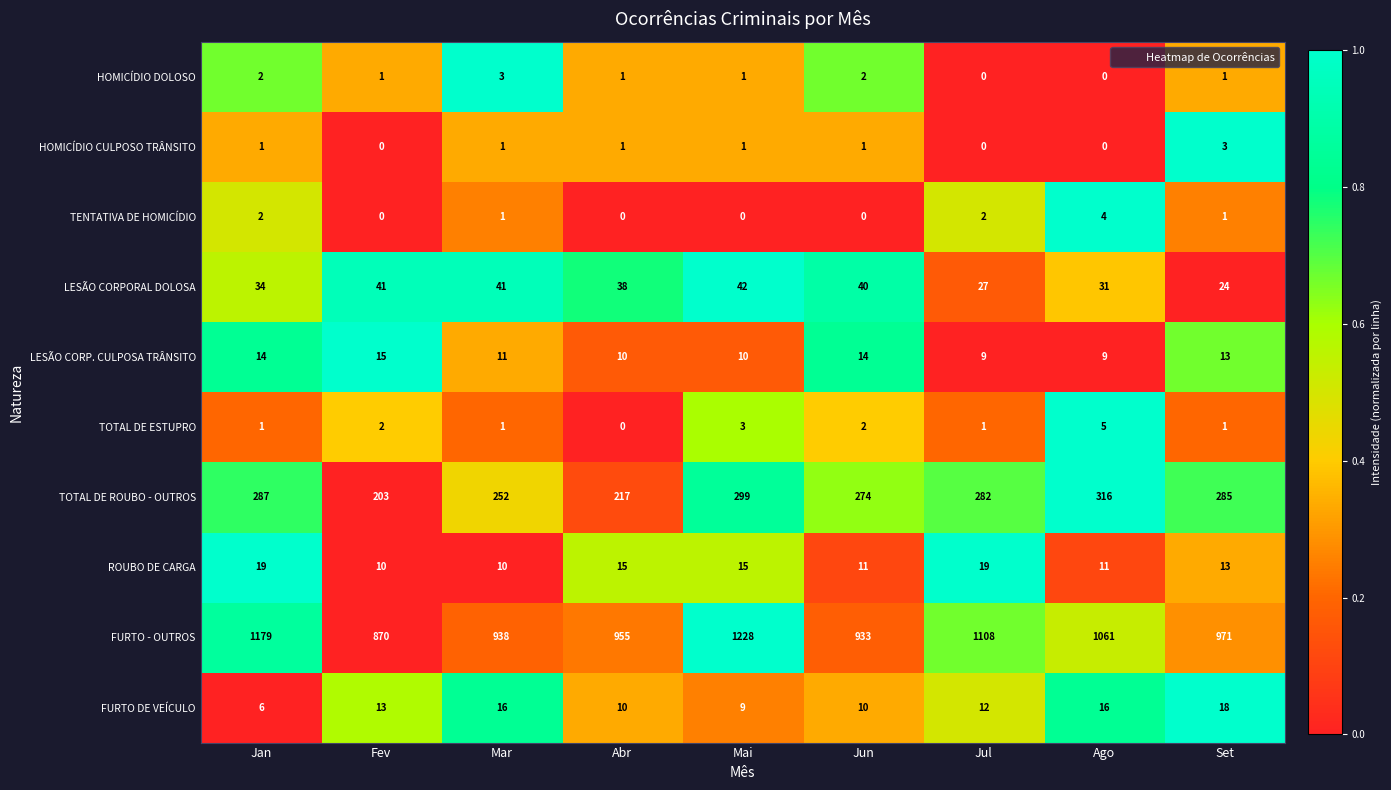

At which category is the sum across all series the highest?

Mai